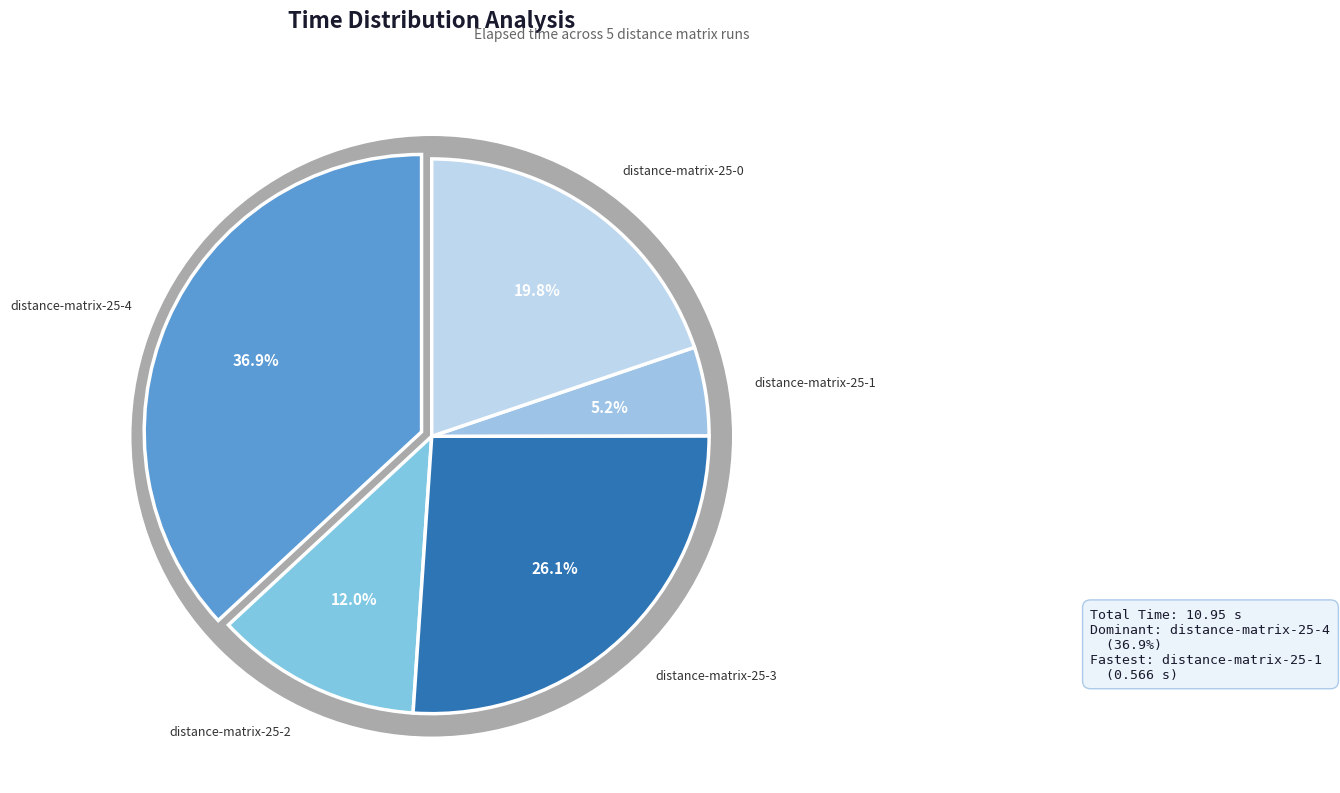

Is it true that distance-matrix-25-0.txt is 27% of the pie?

False